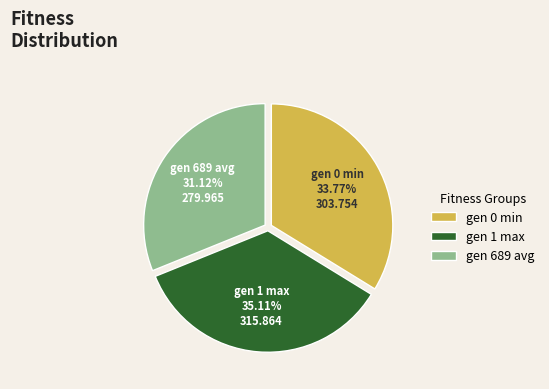

To the nearest percent, what is the difference between the gen 0 min and gen 689 avg slice percentages?

3%